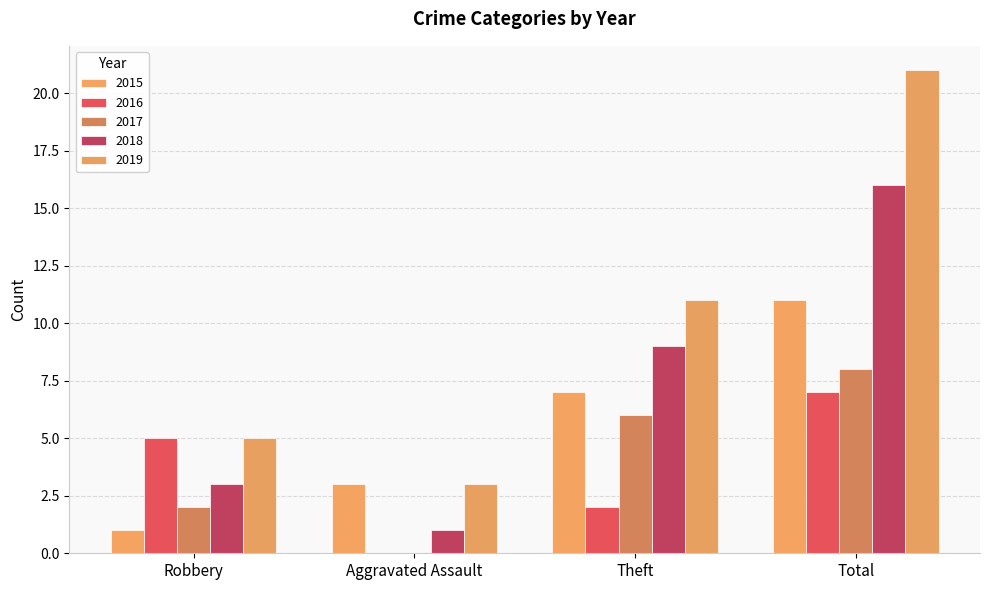

How many 2017 values are between 2 and 8?

3